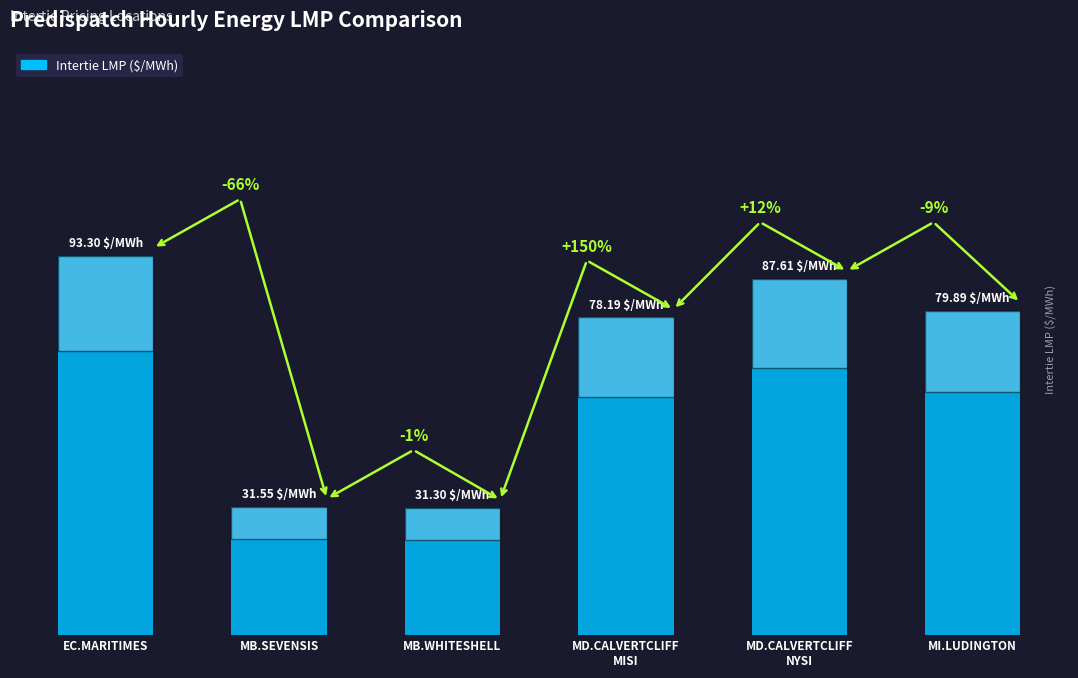

Does the chart contain any negative values?

No